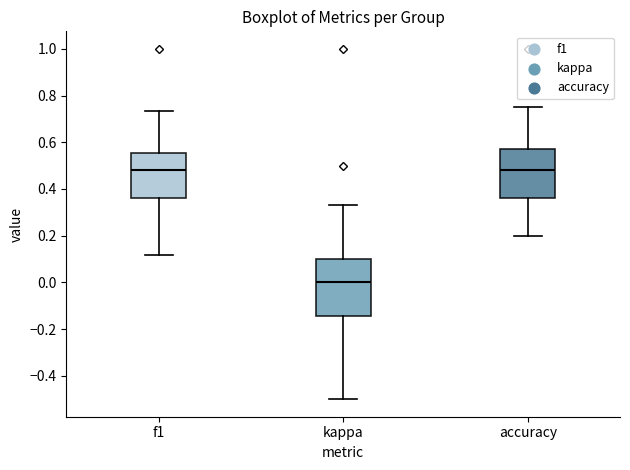

Reading left to right, transcribe this box plot: for each box, give where its median line is, the range the box spans, and where its two whiskers end, as read against the y-axis. The values are not printed on the chart, so give them approximately, as read against the axis.

f1: median 0.48, box 0.36 to 0.56, whiskers 0.12 to 0.74
kappa: median 0.00, box -0.14 to 0.10, whiskers -0.50 to 0.34
accuracy: median 0.48, box 0.36 to 0.58, whiskers 0.20 to 0.76